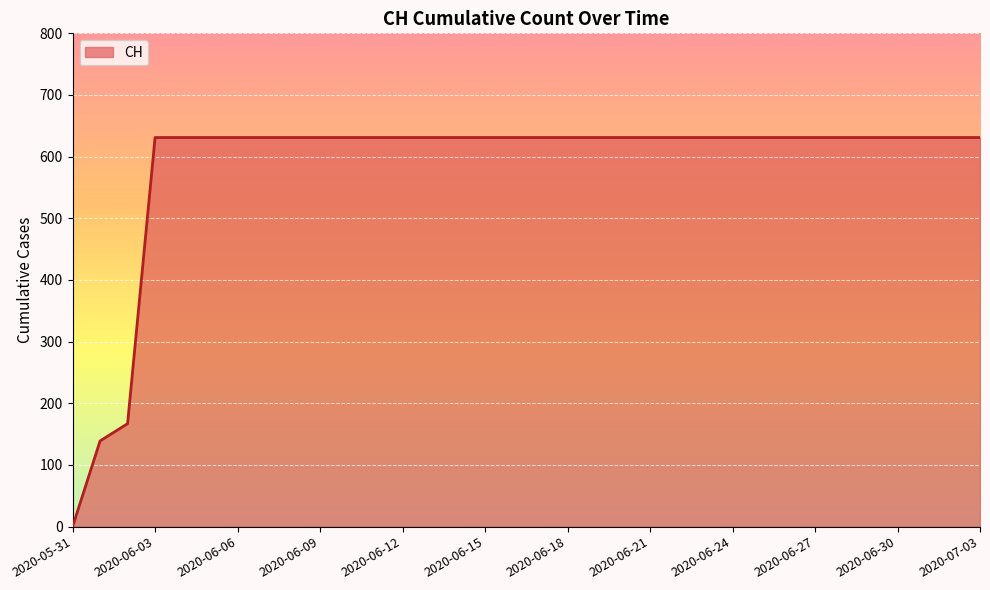

What is the difference between the maximum and minimum values?

631